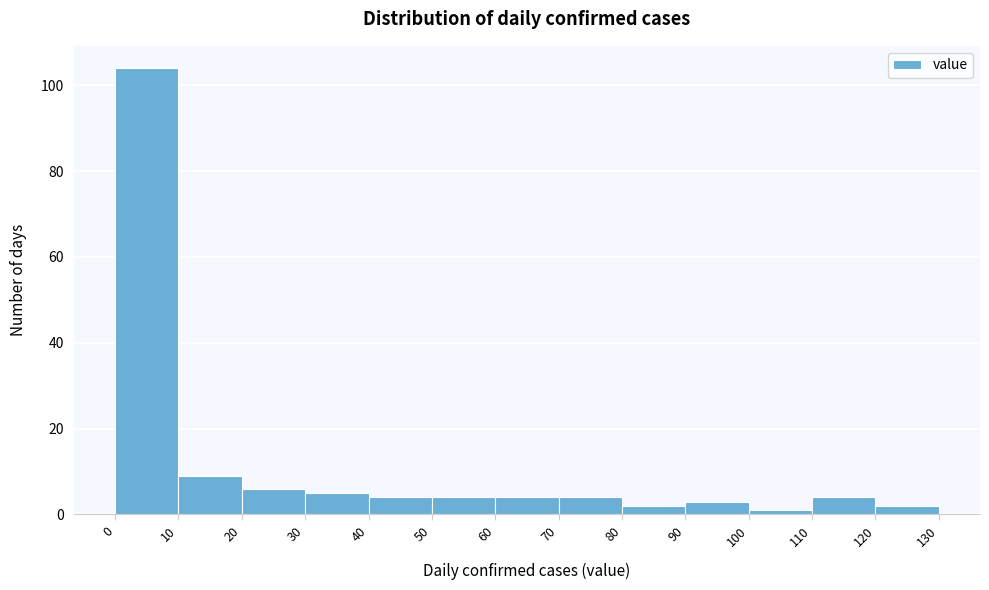

Which range on the x-axis has the tallest bar?

0 to 10